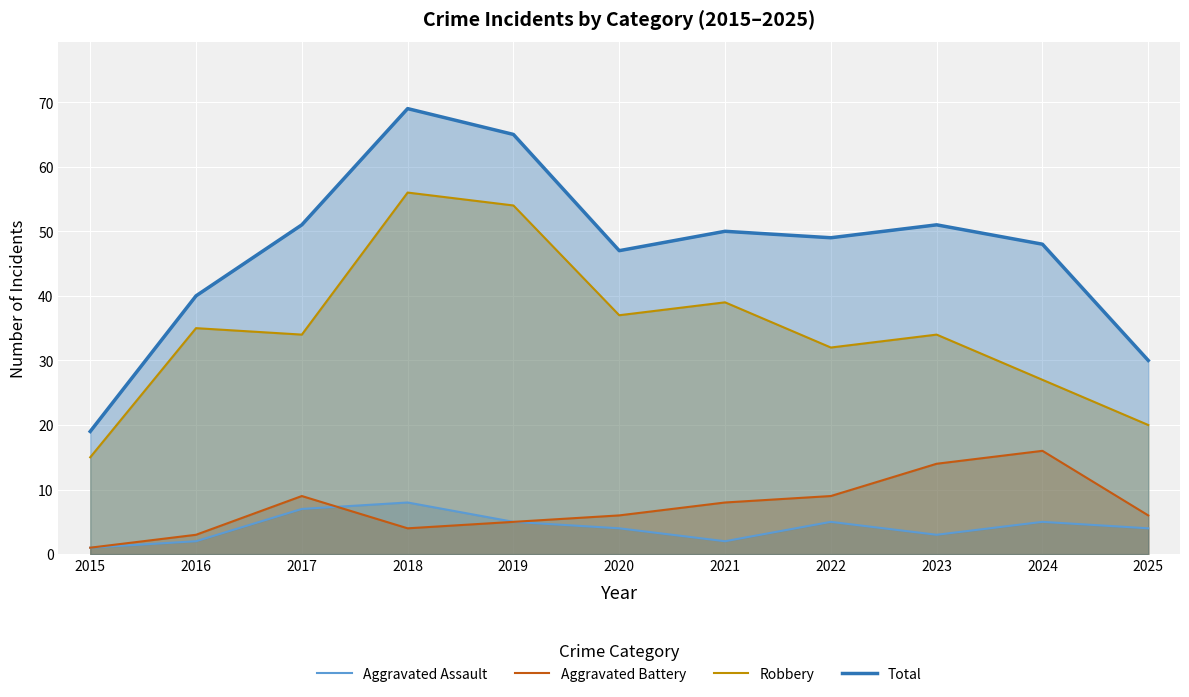

Where is the first local minimum for Robbery?

2017